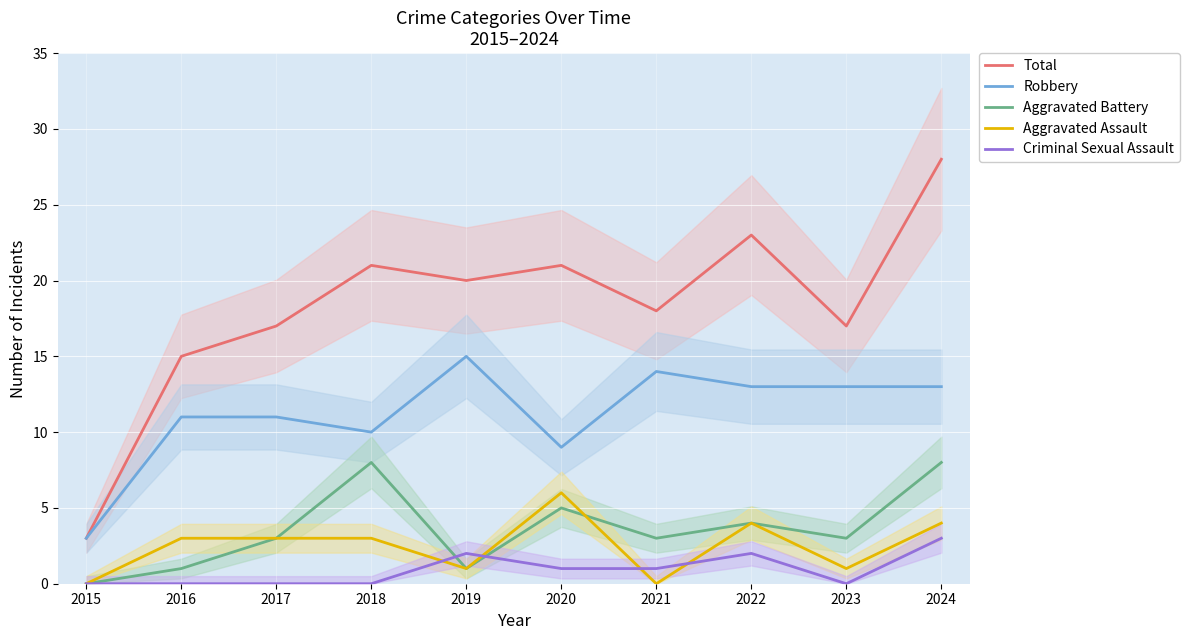

List the series in order of their peak value, lowest first.

Criminal Sexual Assault, Aggravated Assault, Aggravated Battery, Robbery, Total